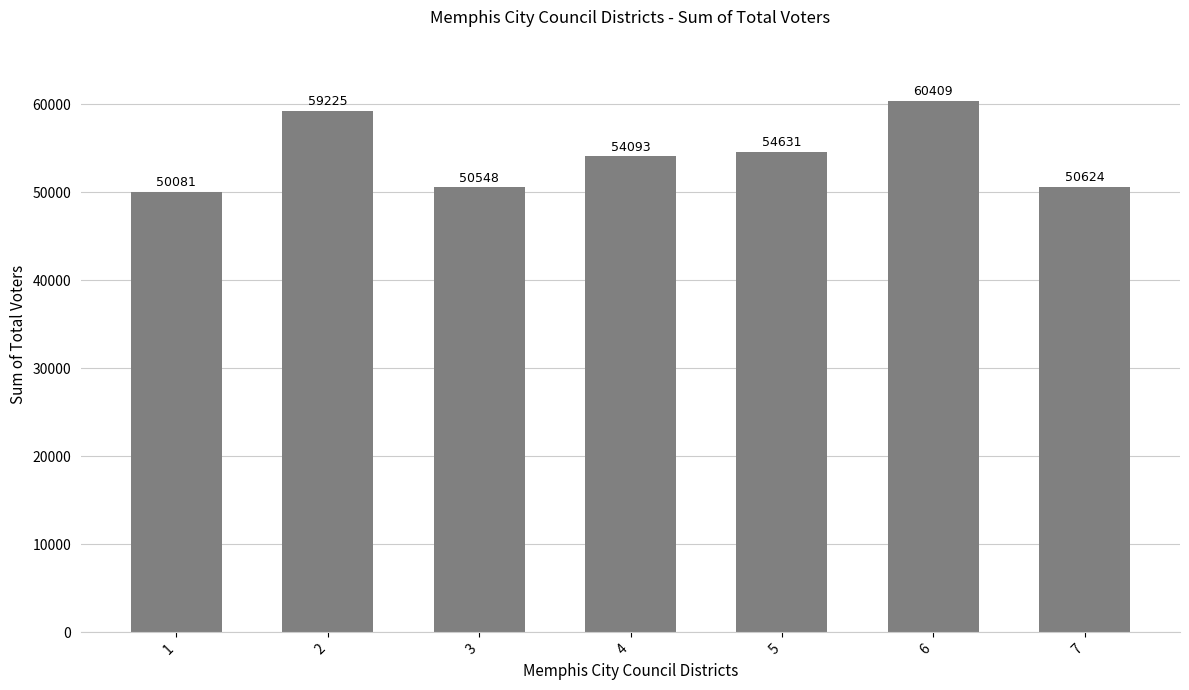

What is the sum of the values at 5 and 1?

104712